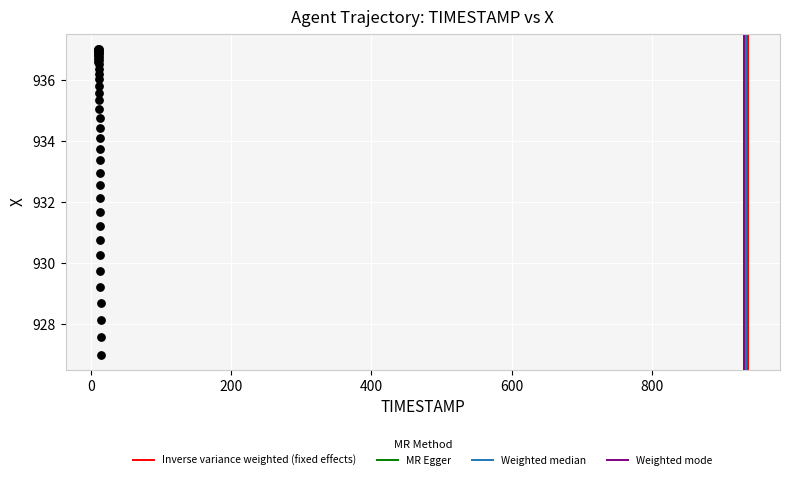

What Y value in the scatter plot is closest to 932?

932.1